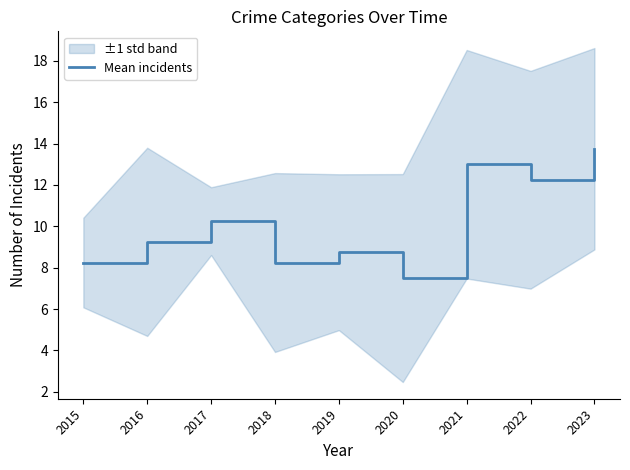

Does the chart display data point markers on the line(s)?

No